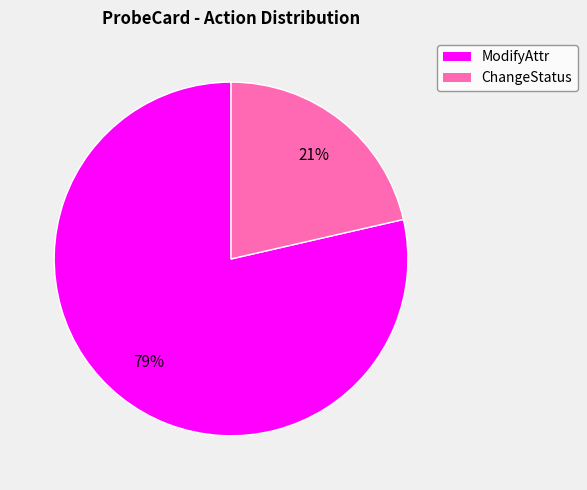

The ModifyAttr slice represents 73% of the pie. True or false?

False